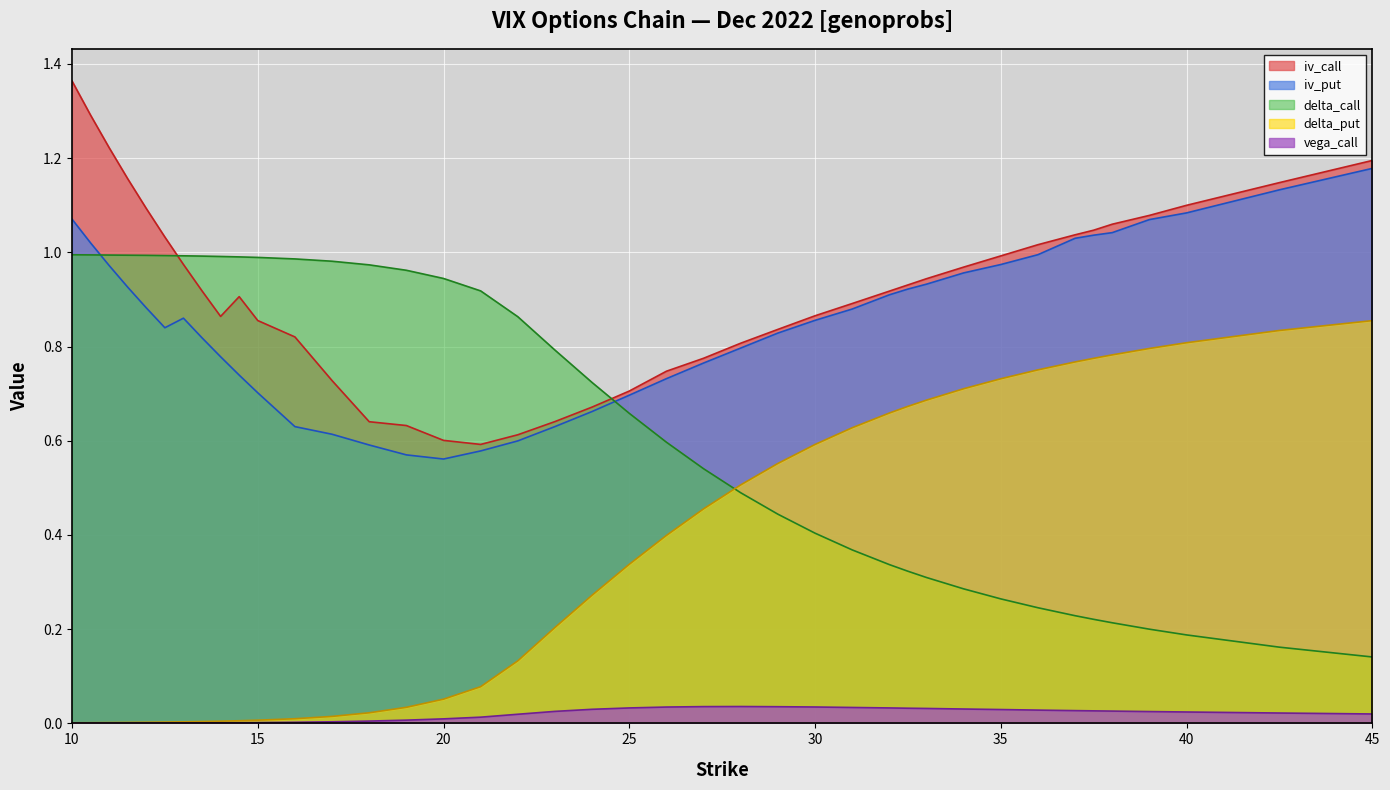

What is the sum of all iv_put values?

33.9